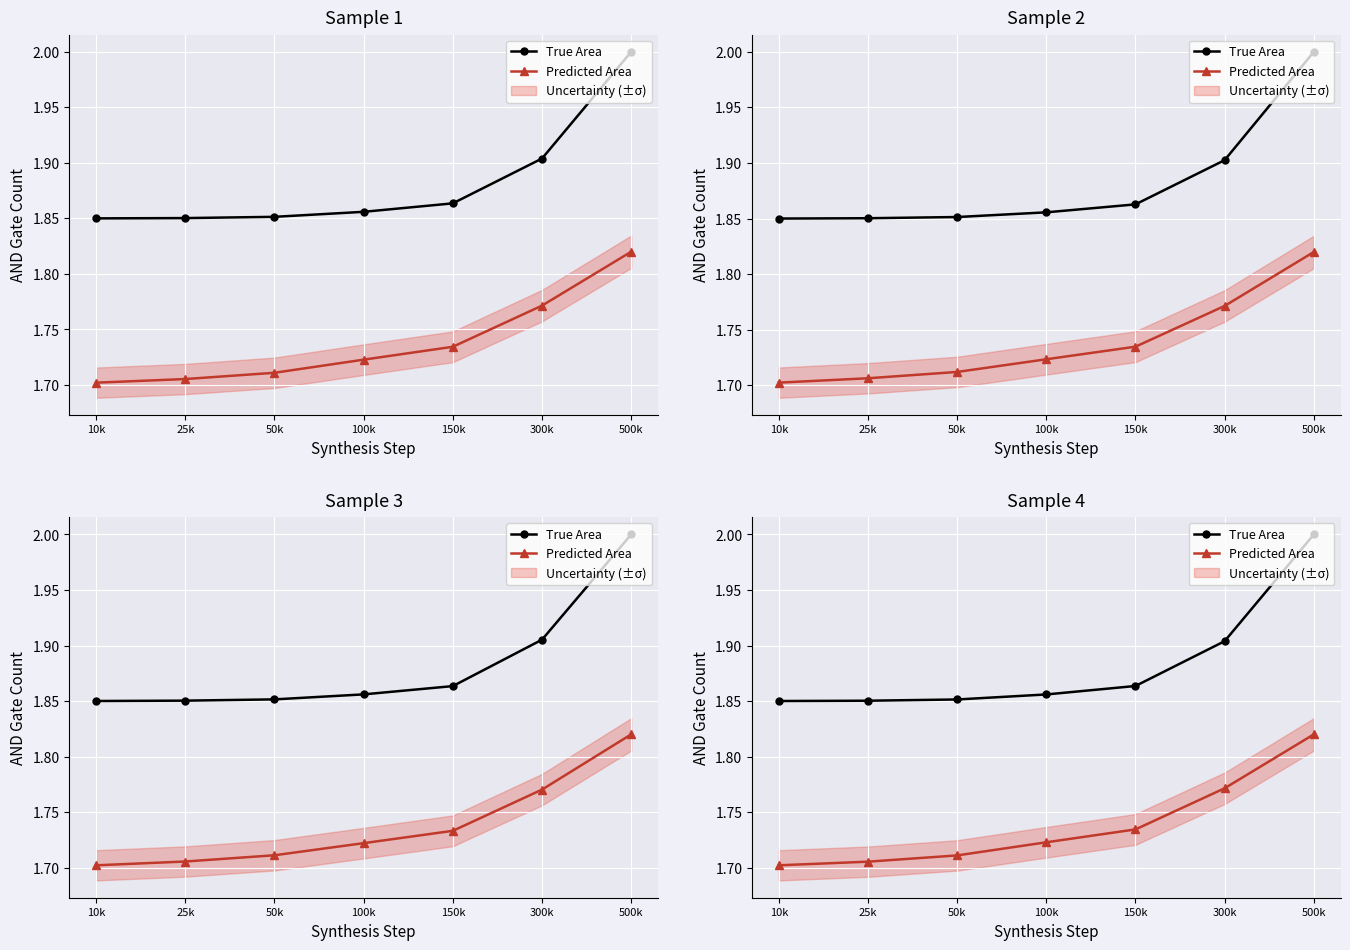

What is the average value of the True Area series?

1.9